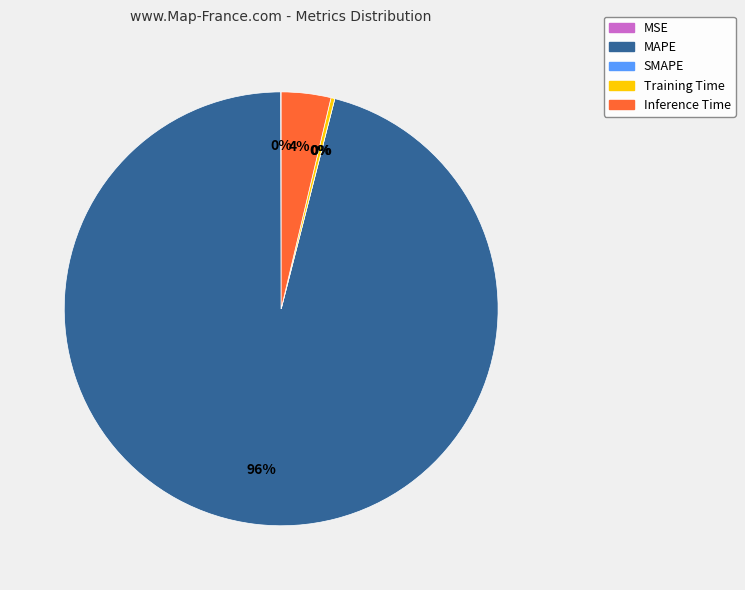

To the nearest percent, what is the average slice percentage?

20%